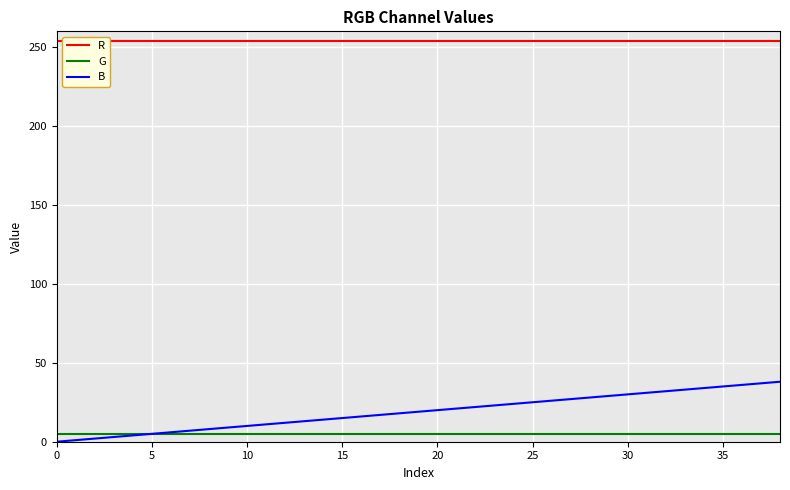

True or false: B has a value of 20 at 20.

True